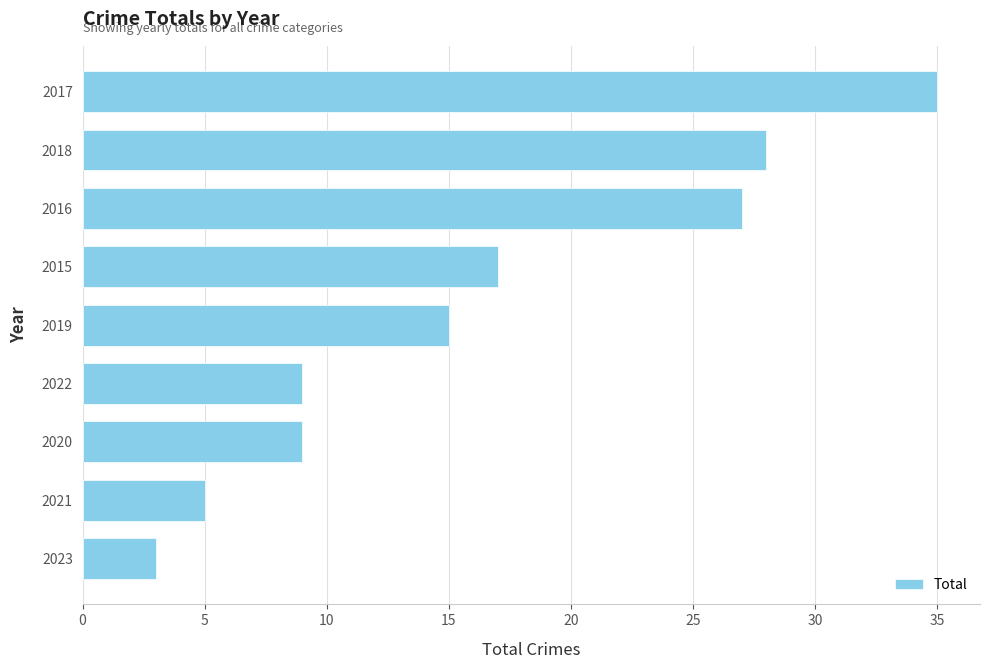

Where is the data nearest to the value 19?

2015